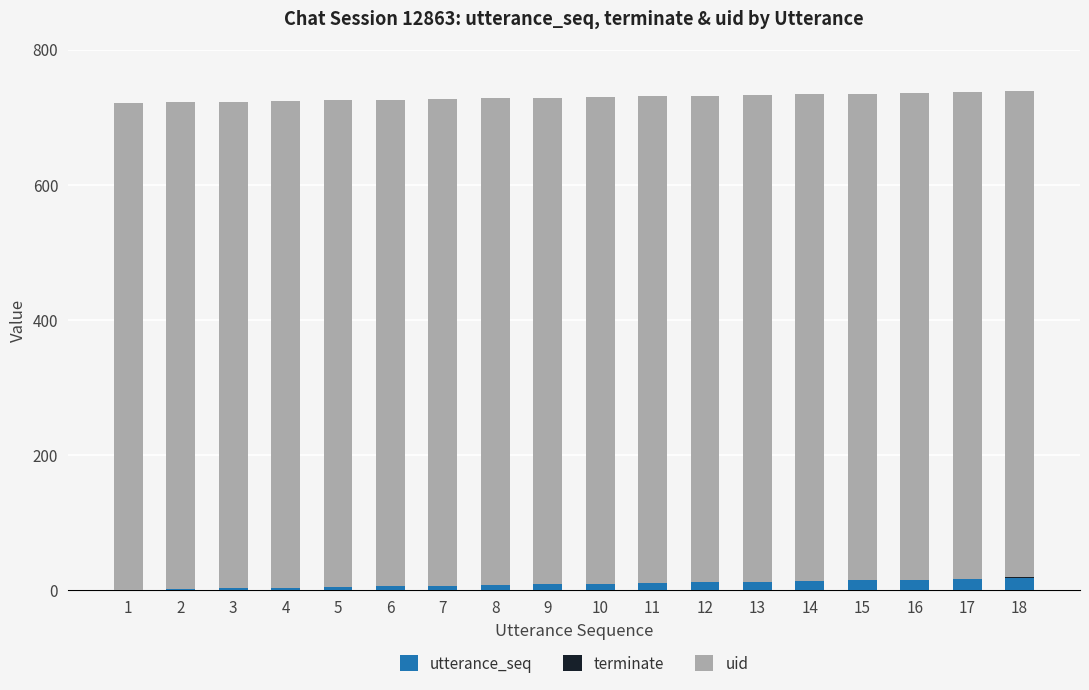

What is the sum of all utterance_seq values?

171